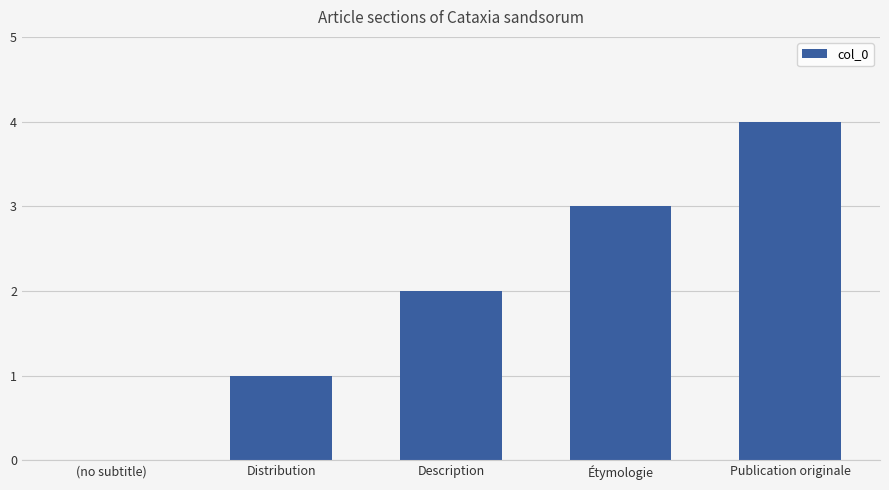

The value at Distribution is 1. True or false?

True